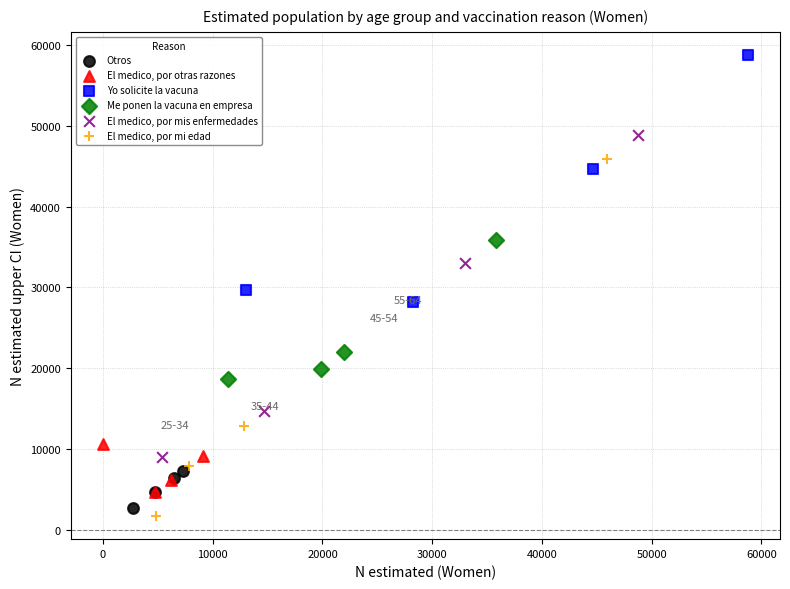

Which series has the widest spread of Y values?

El medico, por mi edad